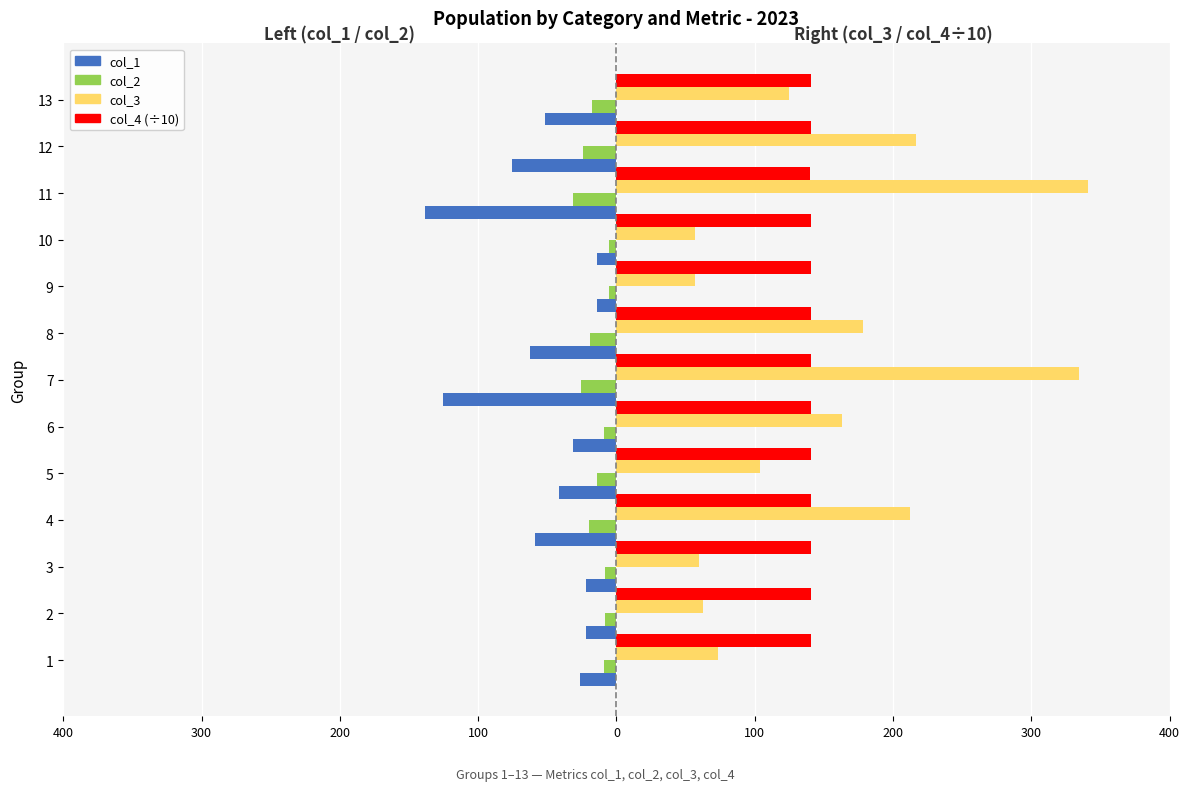

True or false: col_1 has a value of -23.5 at 10.

False